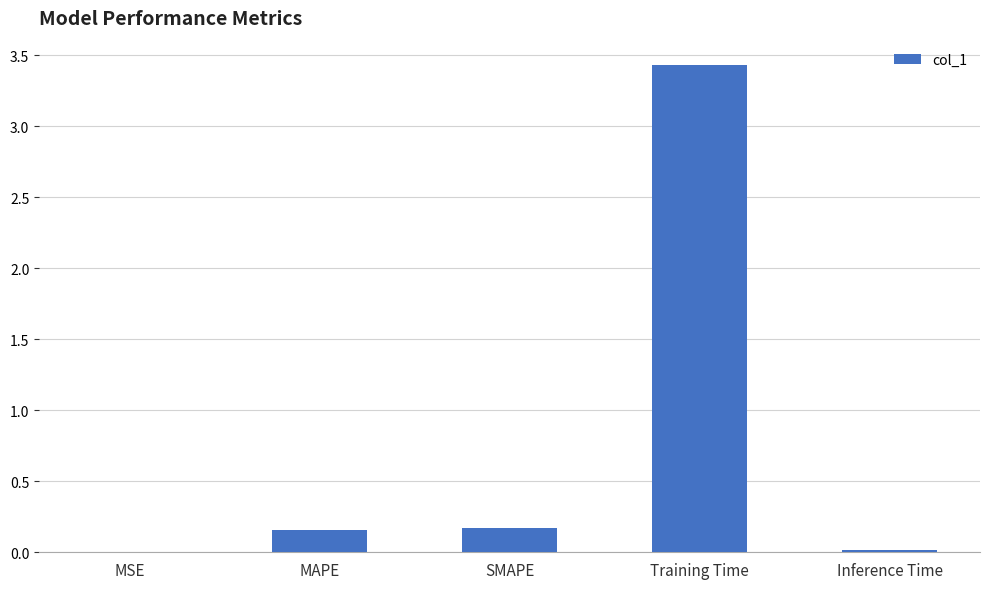

What is the sum of all values?

3.8